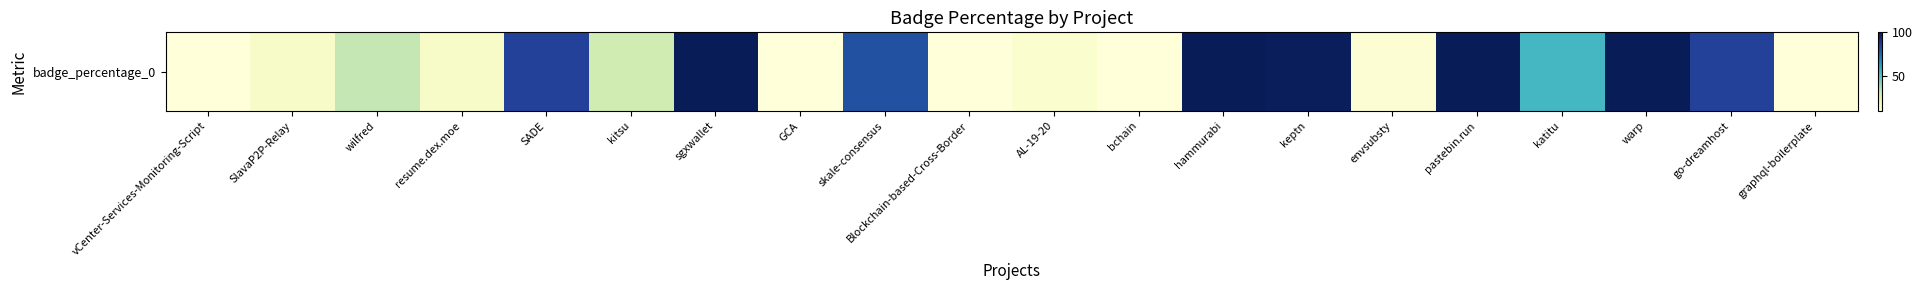

Approximately how many times larger is the value at SlavaP2P-Relay compared to hammurabi?

0.1